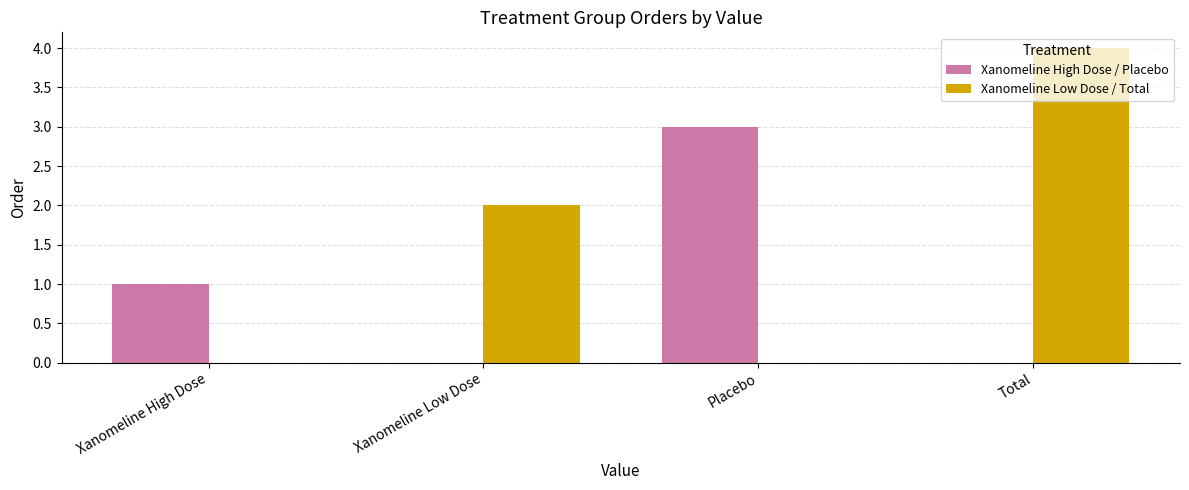

The Xanomeline High Dose / Placebo series shows 0 at Total. True or false?

True